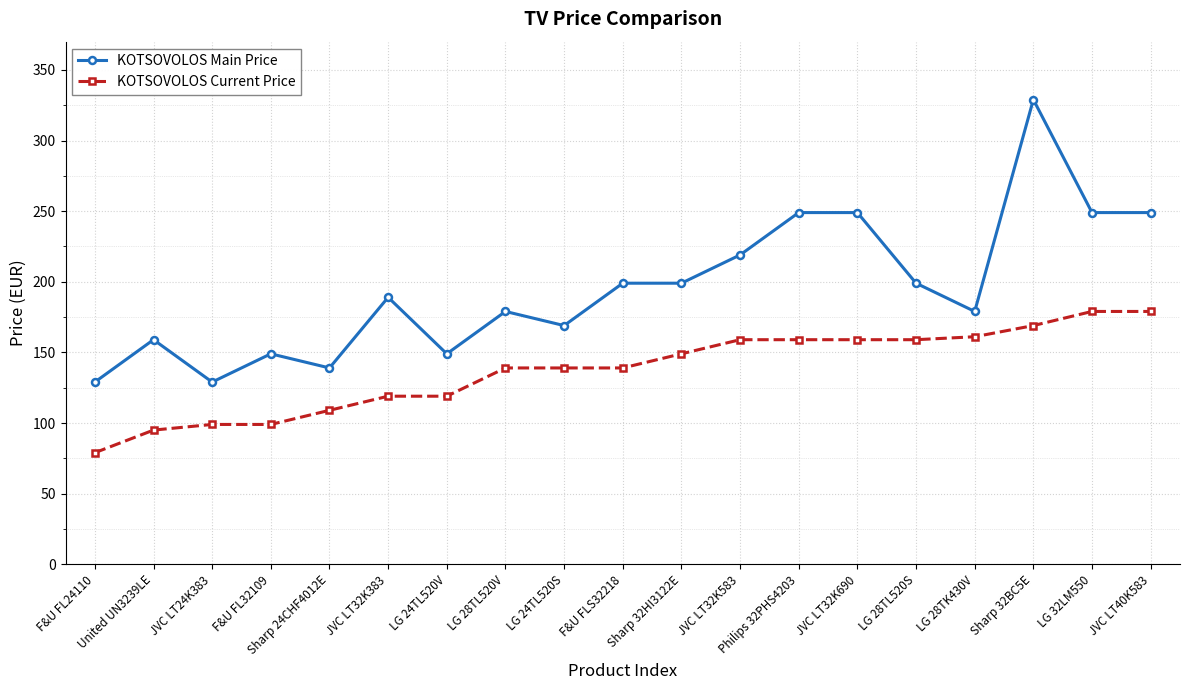

How many lines are shown in the chart?

2